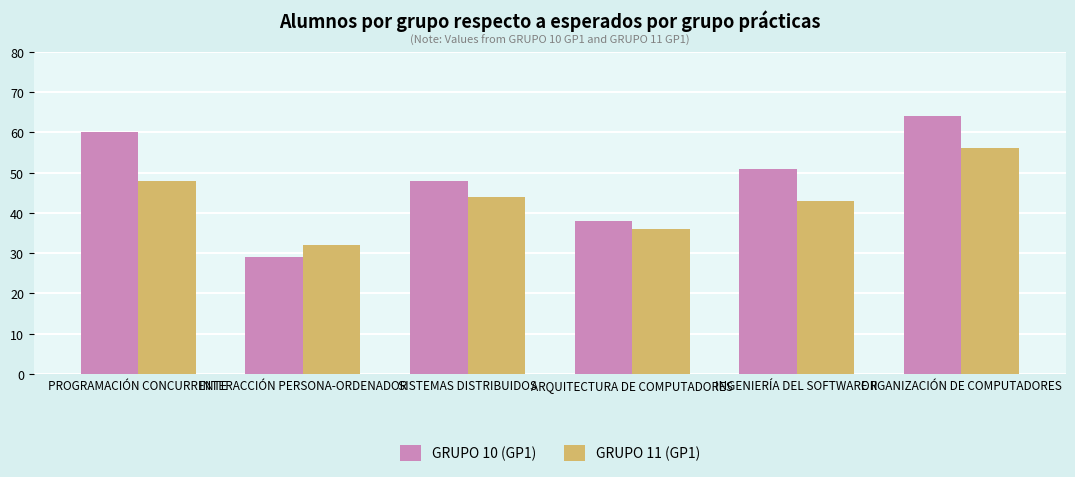

True or false: GRUPO 11 (GP1) has a value of 26 at ORGANIZACIÓN DE COMPUTADORES.

False